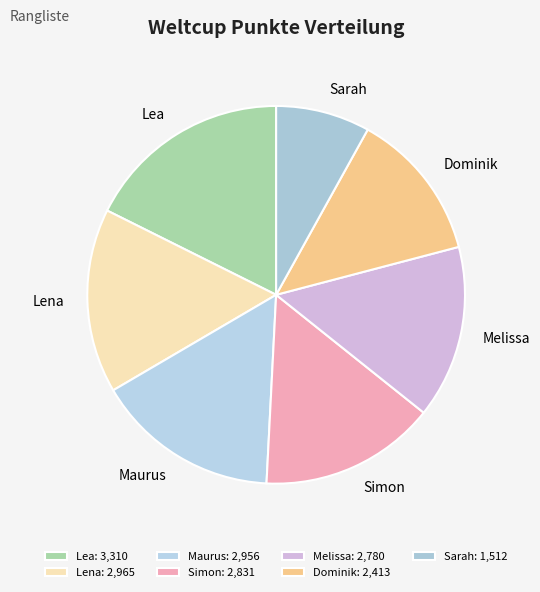

Count the number of slices in the pie.

7